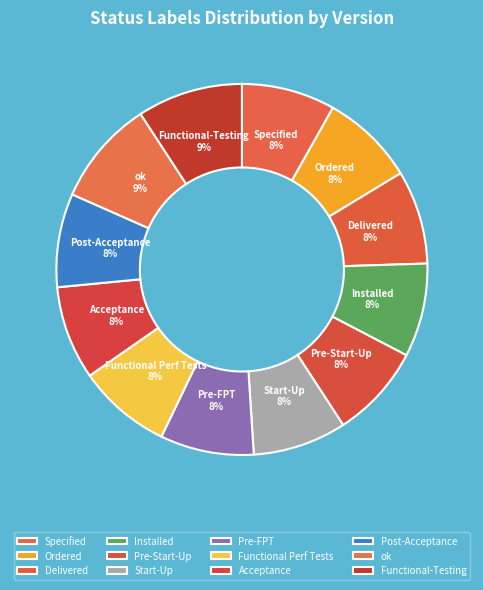

To the nearest percent, what percentage of the pie is Pre-Start-Up?

8%